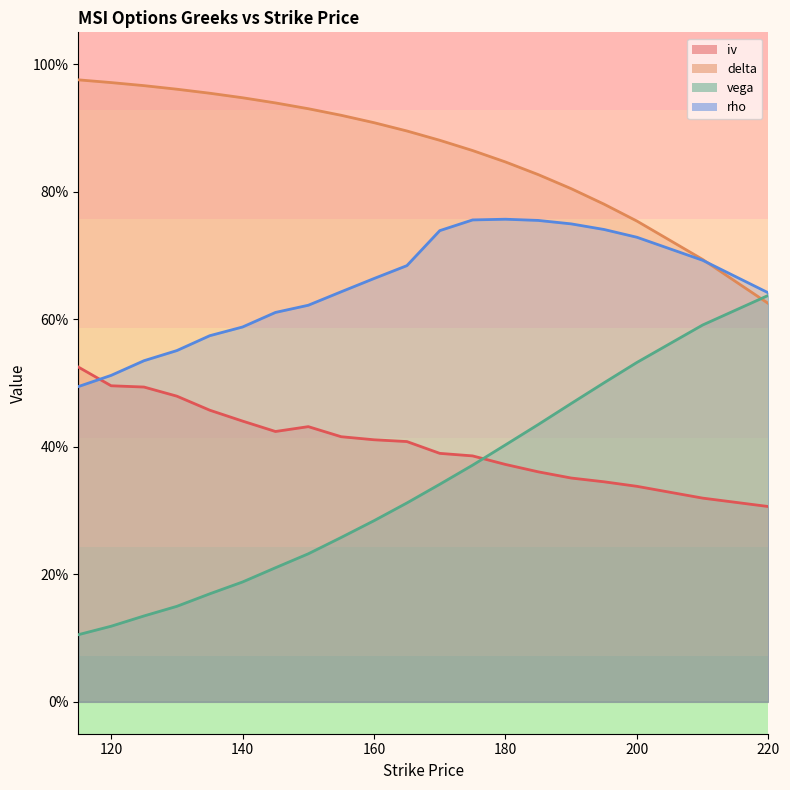

Reading left to right, what are all the values shown in this chart?

iv: 0.5	0.5	0.5	0.5	0.5	0.4	0.4	0.4	0.4	0.4	0.4	0.4	0.4	0.4	0.4	0.4	0.3	0.3	0.3	0.3
delta: 1.0	1.0	1.0	1.0	1.0	0.9	0.9	0.9	0.9	0.9	0.9	0.9	0.9	0.8	0.8	0.8	0.8	0.8	0.7	0.6
vega: 0.1	0.1	0.1	0.1	0.2	0.2	0.2	0.2	0.3	0.3	0.3	0.3	0.4	0.4	0.4	0.5	0.5	0.5	0.6	0.6
rho: 0.5	0.5	0.5	0.6	0.6	0.6	0.6	0.6	0.6	0.7	0.7	0.7	0.8	0.8	0.8	0.7	0.7	0.7	0.7	0.6